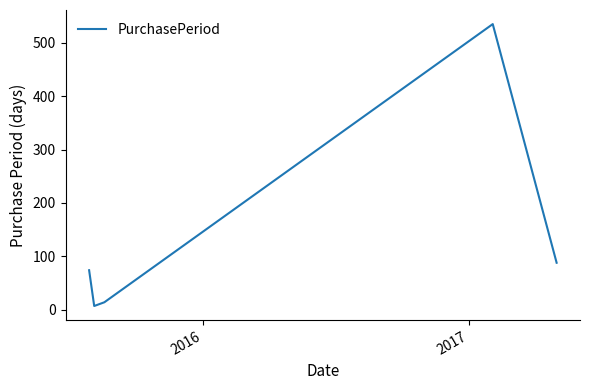

What is the difference between the maximum and minimum values?

528